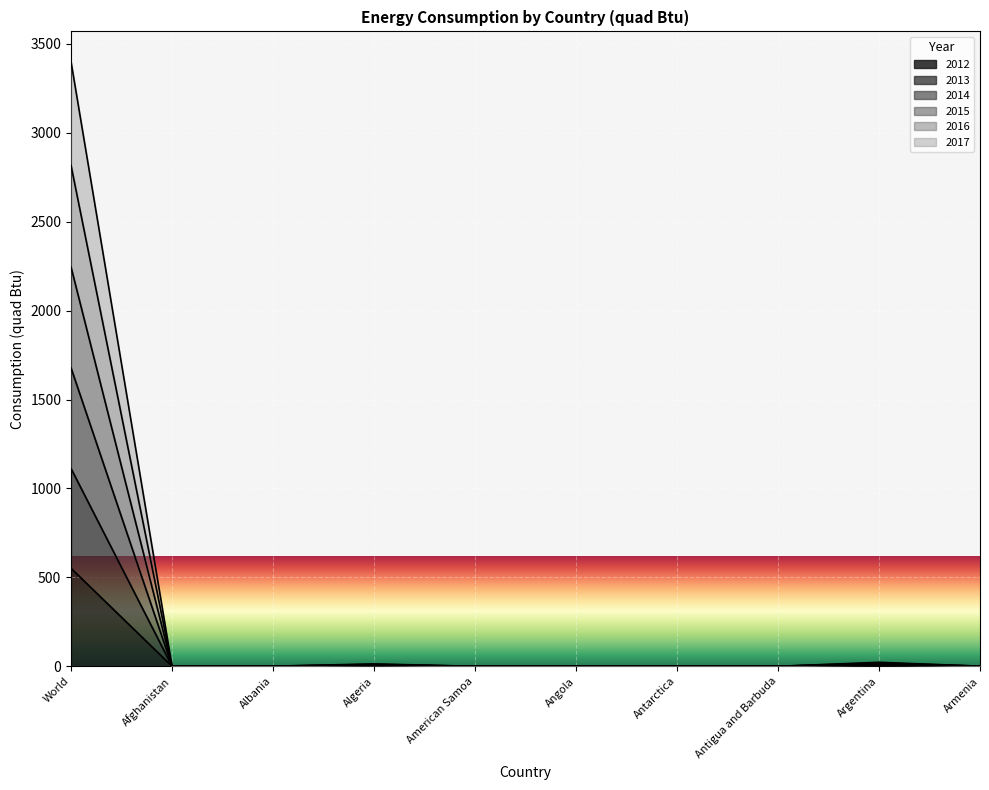

In 2014, how many points are lower than both neighbors (excluding endpoints)?

3